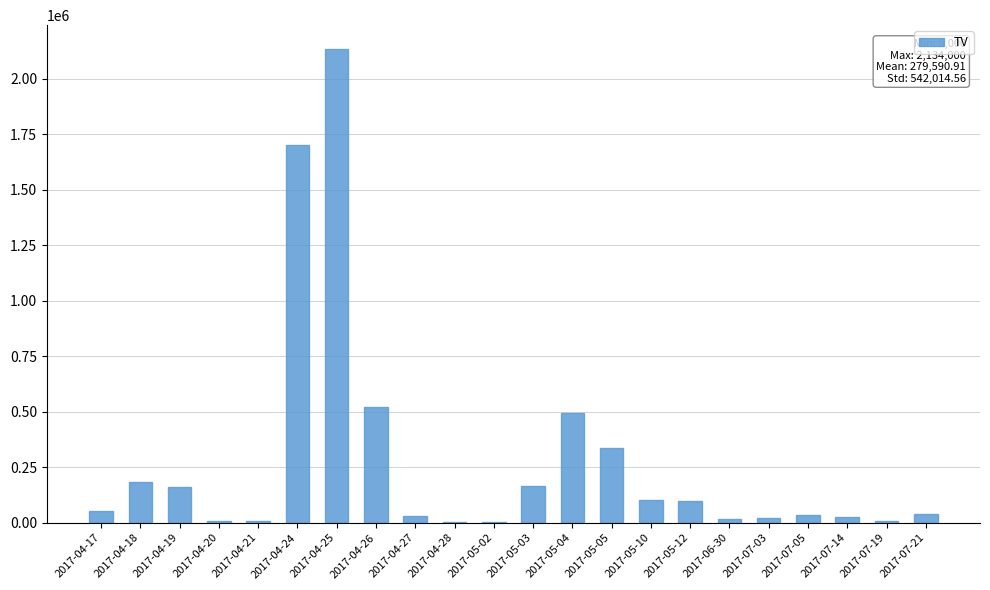

What is the change in value from 2017-04-25 to 2017-05-03?

-1969000